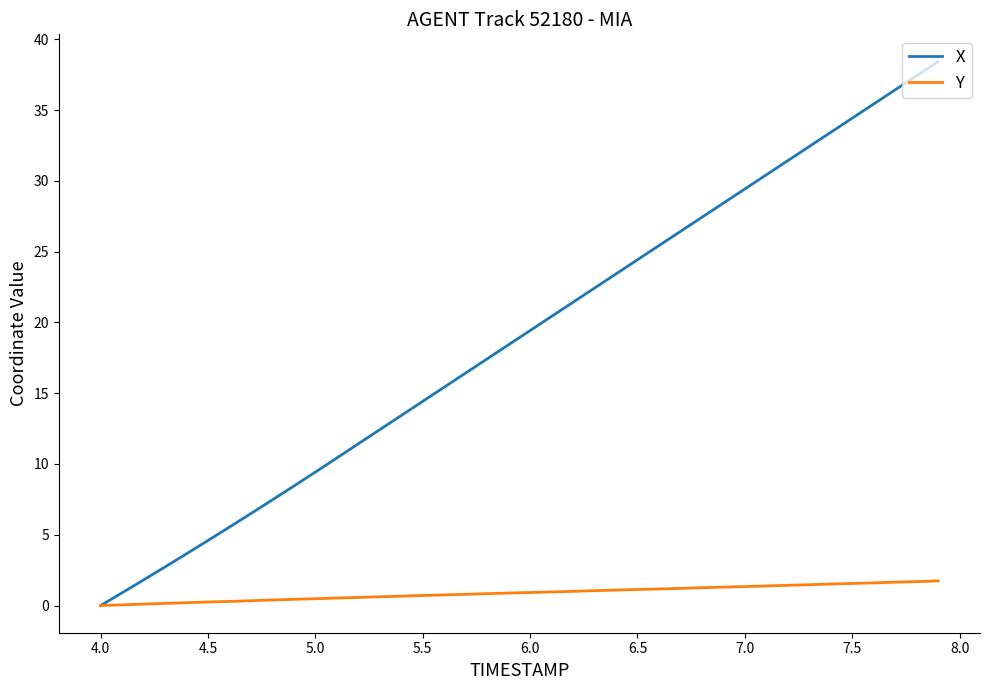

Which series has the widest spread of values?

X